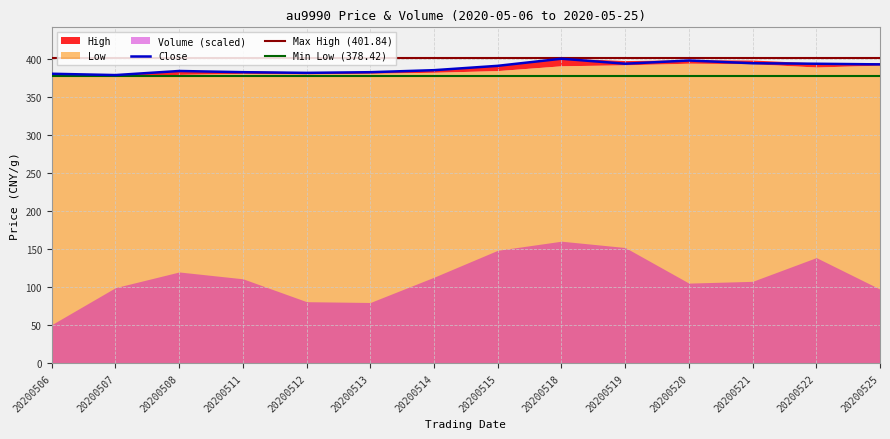

Where does the High series first go above 392?

20200515